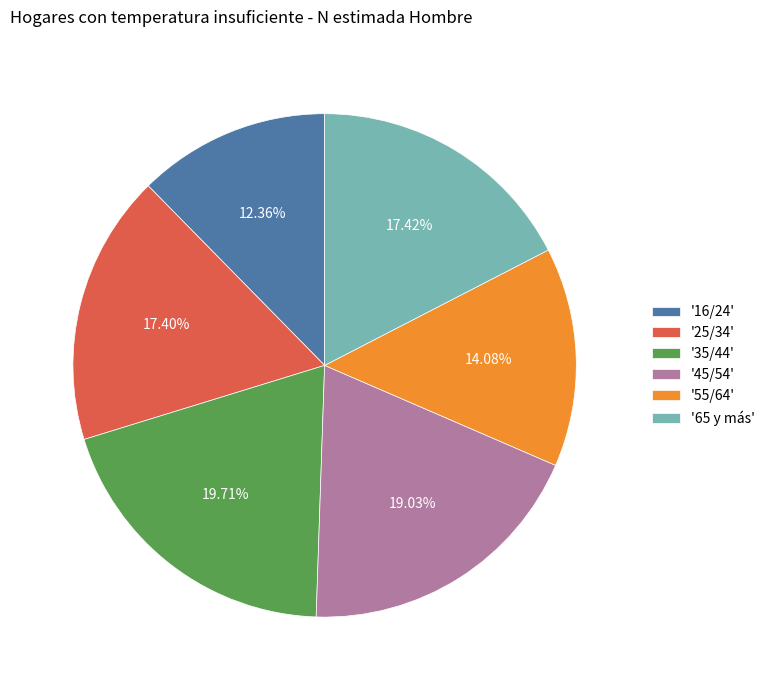

Do '35/44' and '45/54' together represent more than half of the pie?

No